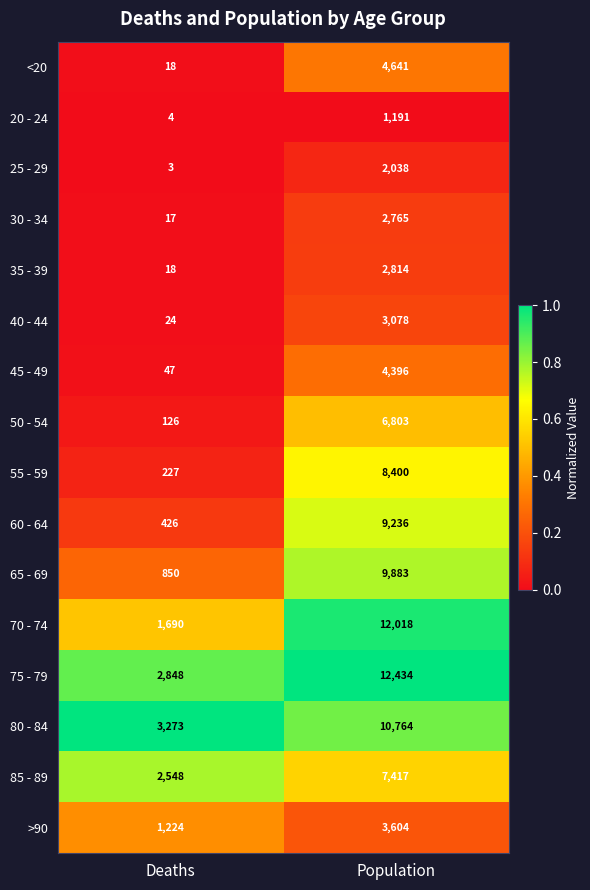

At which category does the chart reach its peak across all series?

Population